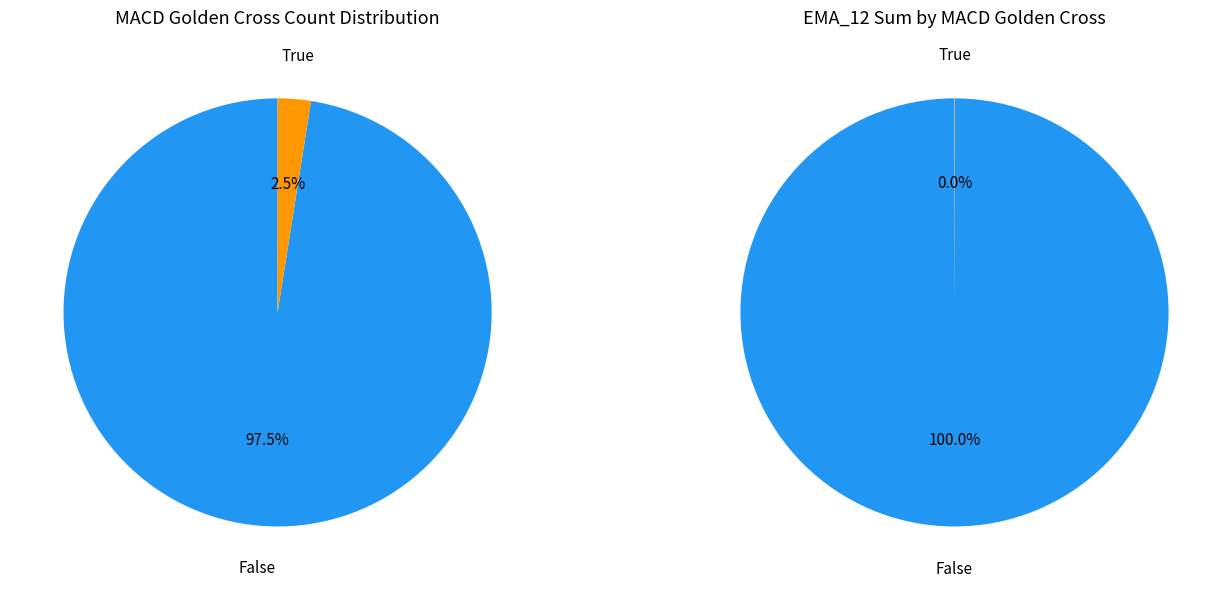

How many segments does this pie chart have?

2